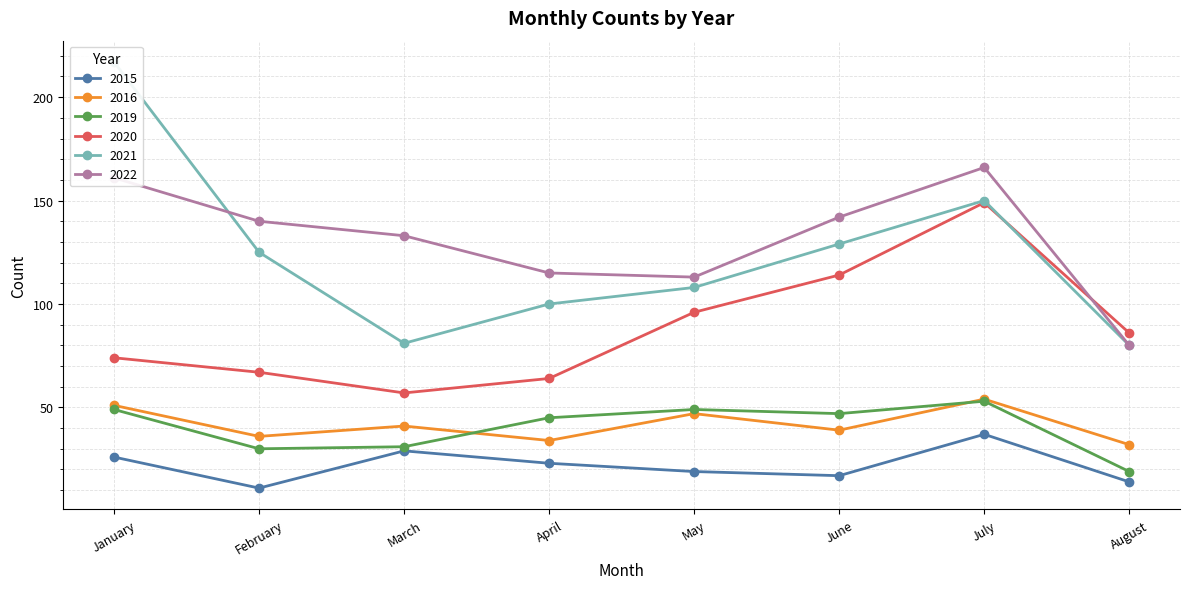

What is the sum of the 2022 values at August and April?

195